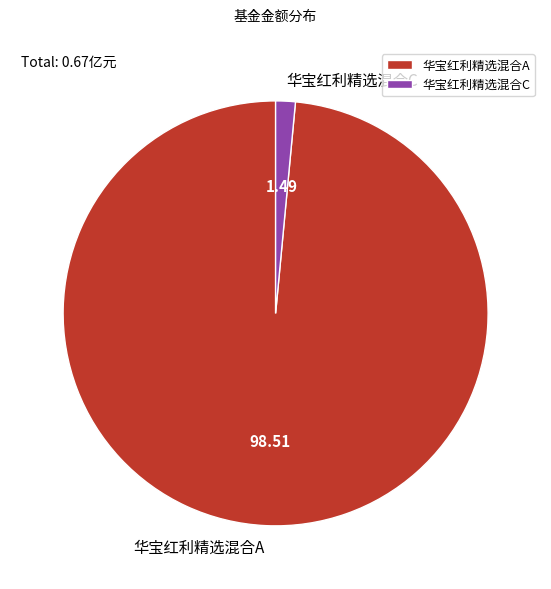

What is the majority slice?

华宝红利精选混合A